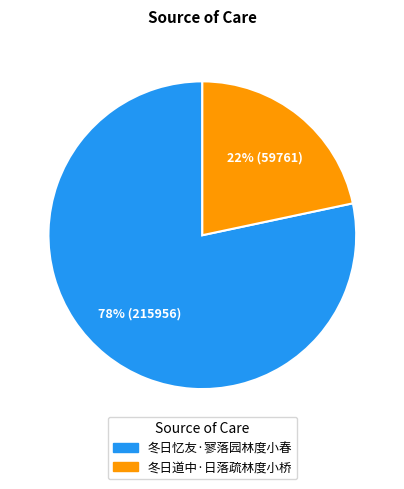

Rank the categories by value from highest to lowest.

冬日忆友·寥落园林度小春, 冬日道中·日落疏林度小桥